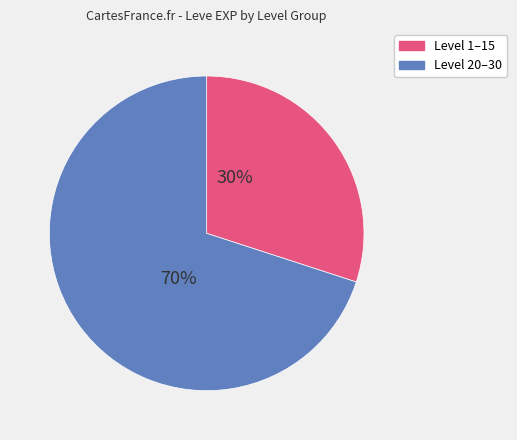

Is there any slice that represents more than half of the pie?

Yes